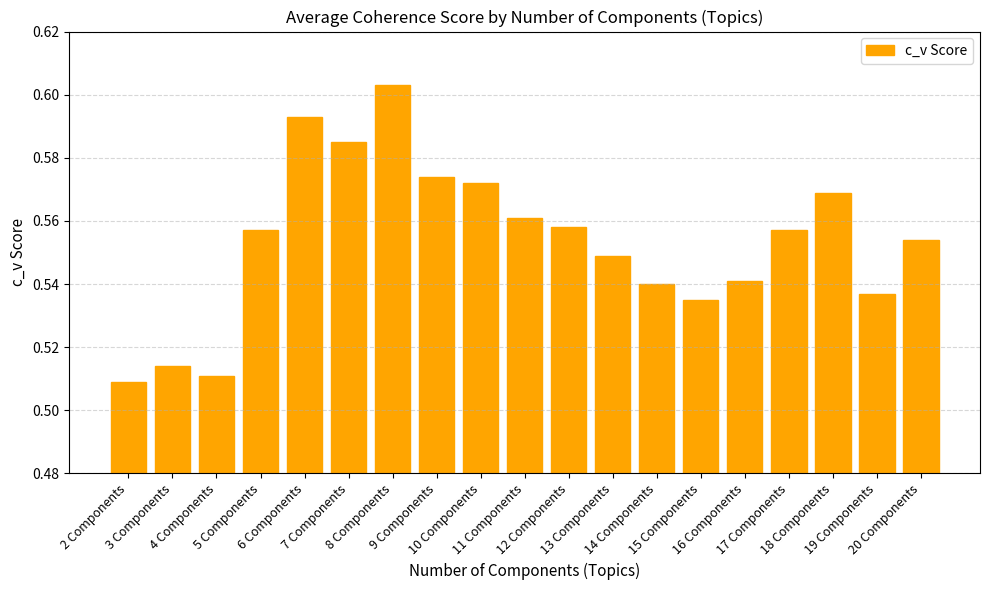

Which has a higher value, 10 Components or 11 Components?

10 Components